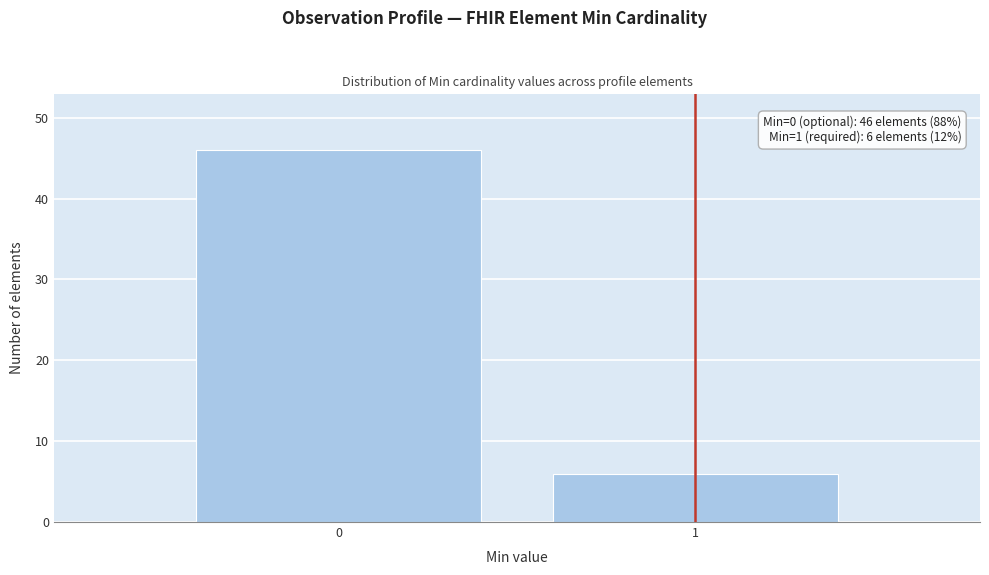

Reading left to right, extract all data points from this chart.

0=46	1=6